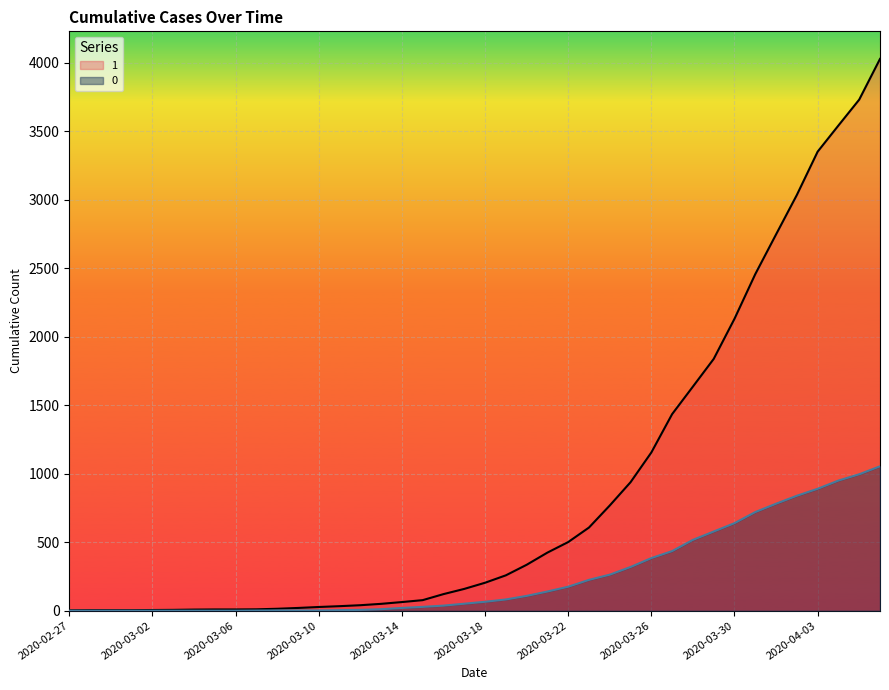

True or false: 0 and 1 intersect in this chart.

False